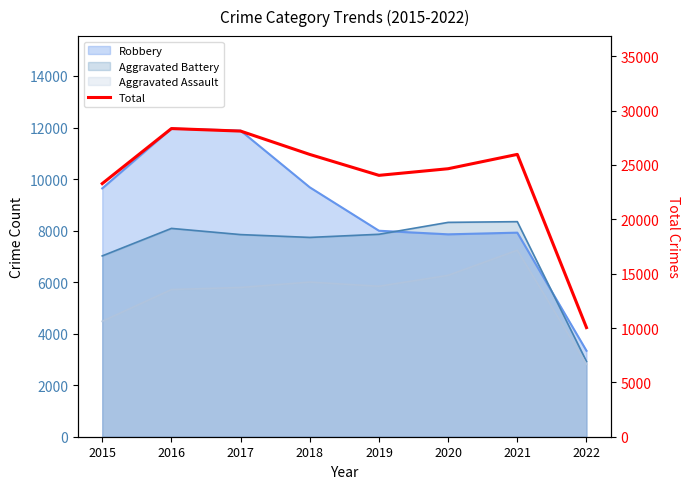

True or false: the data shows 6620 at 2022.

False